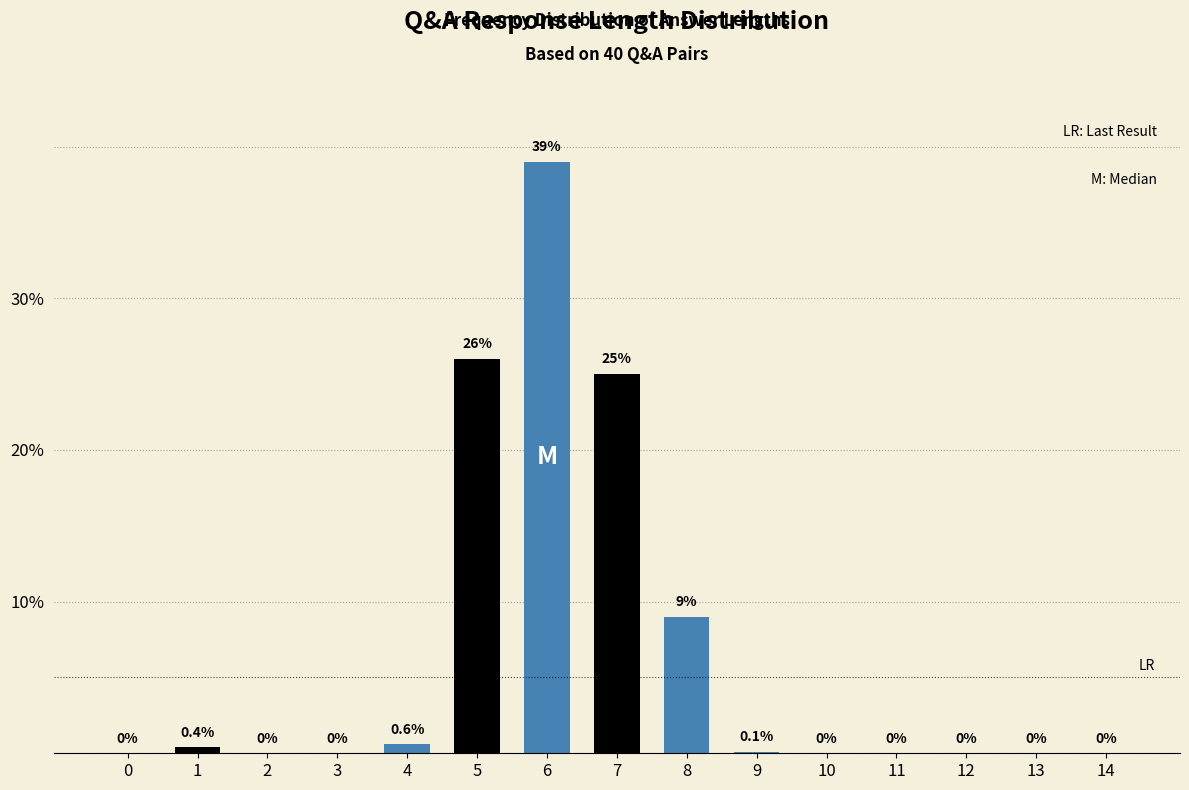

Reading left to right, list all the values displayed in this chart.

0=0.0	1=0.4	2=0.0	3=0.0	4=0.6	5=26.0	6=39.0	7=25.0	8=9.0	9=0.1	10=0.0	11=0.0	12=0.0	13=0.0	14=0.0